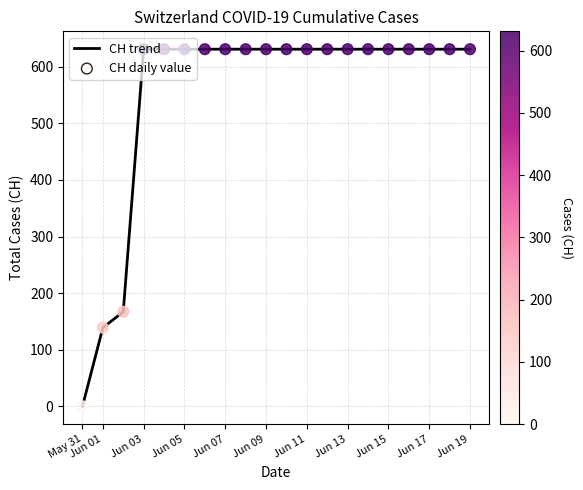

What is the maximum value shown in the chart?

631